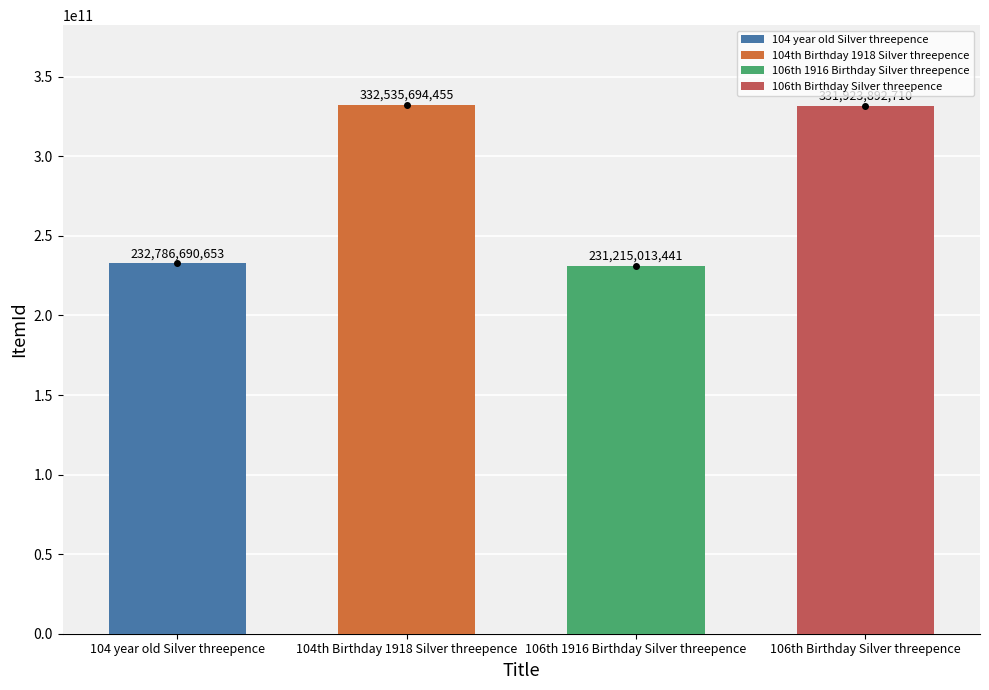

True or false: the data shows 232786690653 at 104 year old Silver threepence.

True